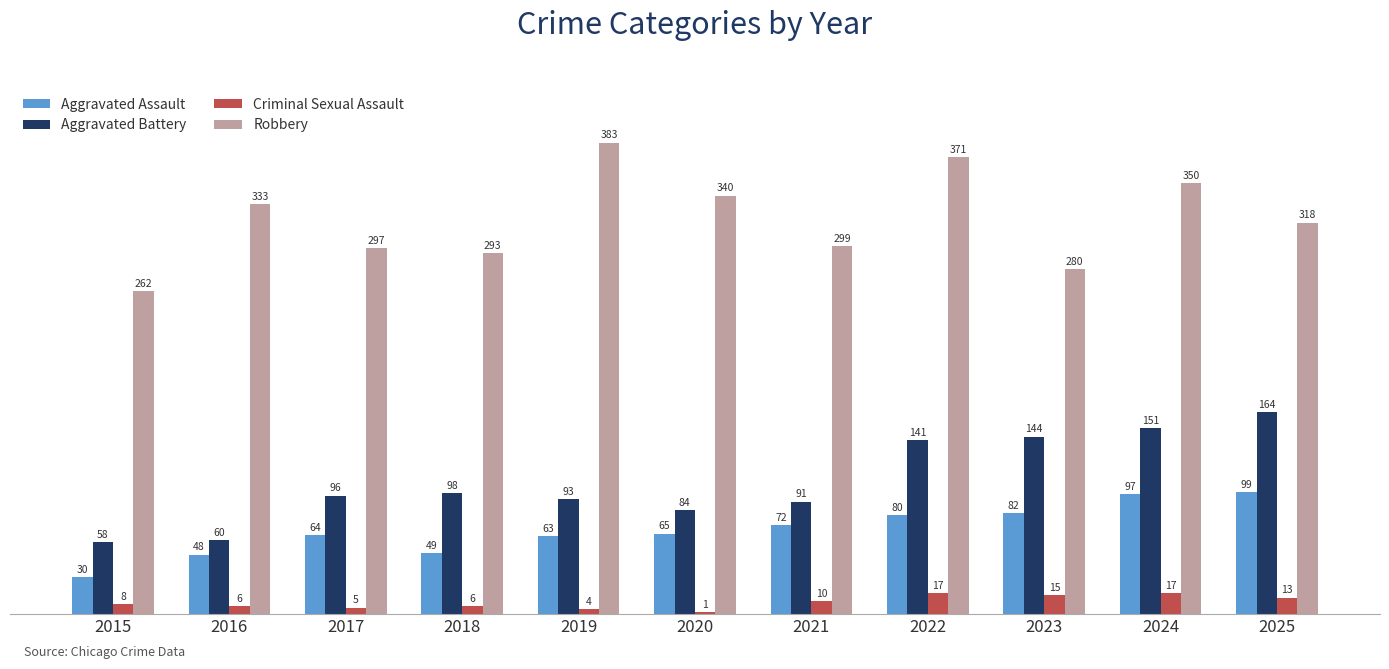

Is it true that Aggravated Battery equals 39 at 2022?

False